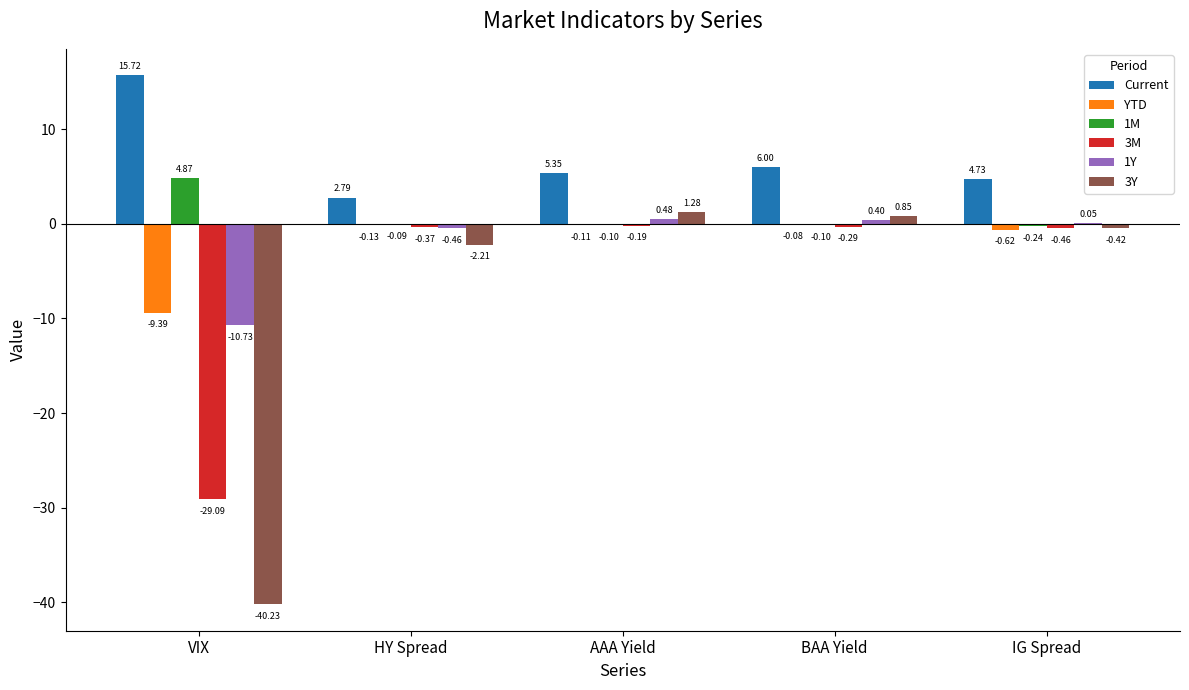

Are the bars grouped side by side (vs. stacked)?

Yes